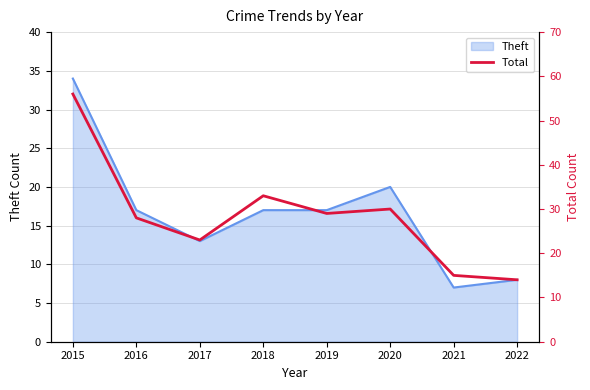

The value of Theft at 2019 is 17. True or false?

True